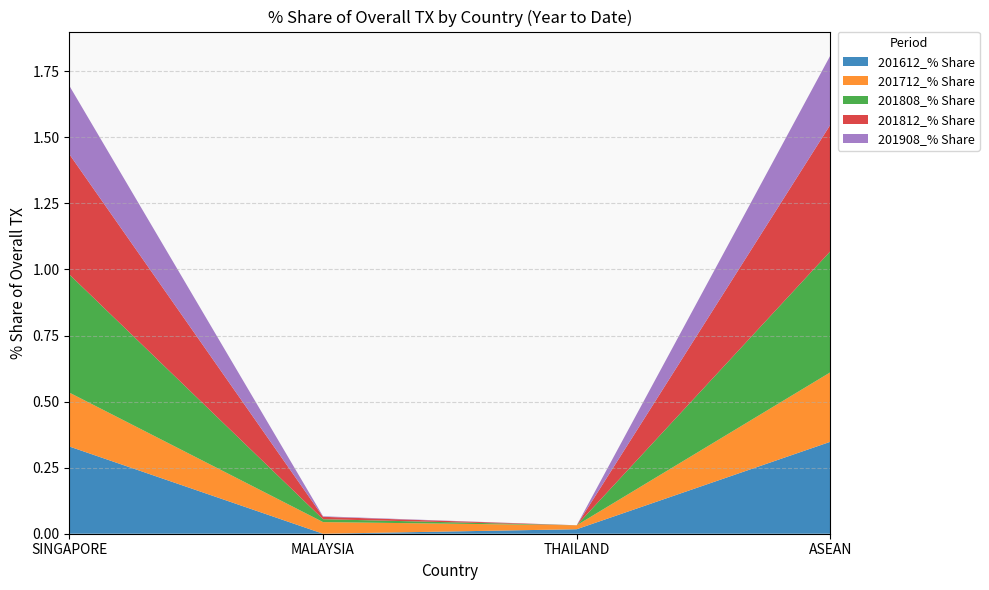

Reading left to right, what are all the values shown in this chart?

201612_% Share: SINGAPORE=0.3	MALAYSIA=0.0	THAILAND=0.0	ASEAN=0.3
201712_% Share: SINGAPORE=0.2	MALAYSIA=0.0	THAILAND=0.0	ASEAN=0.3
201808_% Share: SINGAPORE=0.4	MALAYSIA=0.0	THAILAND=0.0	ASEAN=0.5
201812_% Share: SINGAPORE=0.5	MALAYSIA=0.0	THAILAND=0.0	ASEAN=0.5
201908_% Share: SINGAPORE=0.3	MALAYSIA=0.0	THAILAND=0.0	ASEAN=0.3